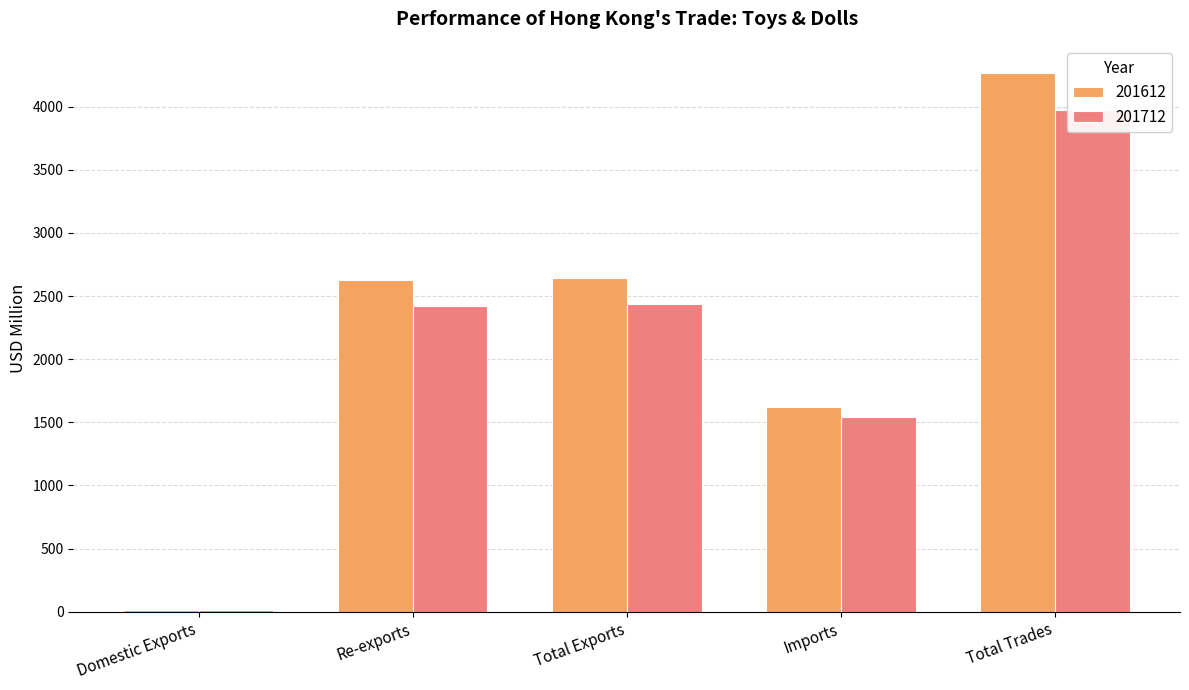

How many categories are shown in the chart?

5